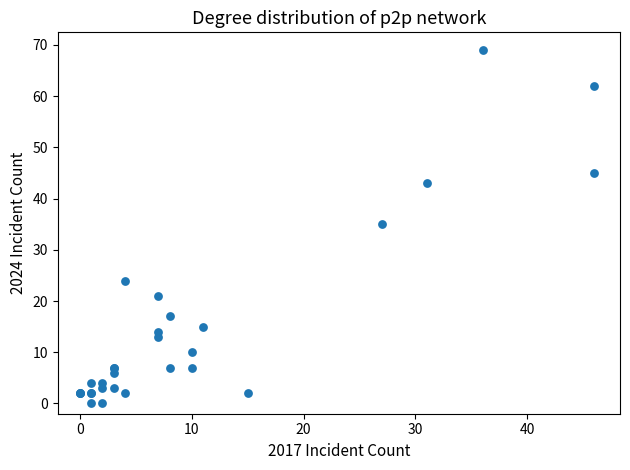

What Y value in the scatter plot is closest to 34?

35